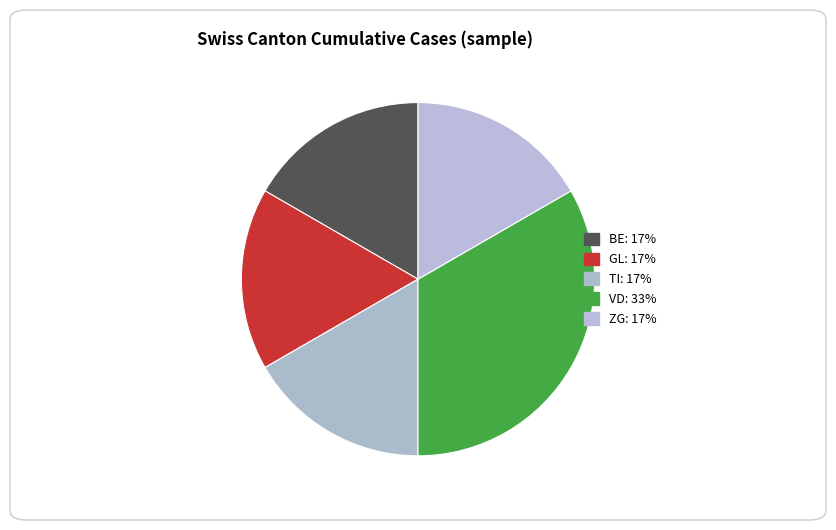

Count the number of slices in the pie.

5